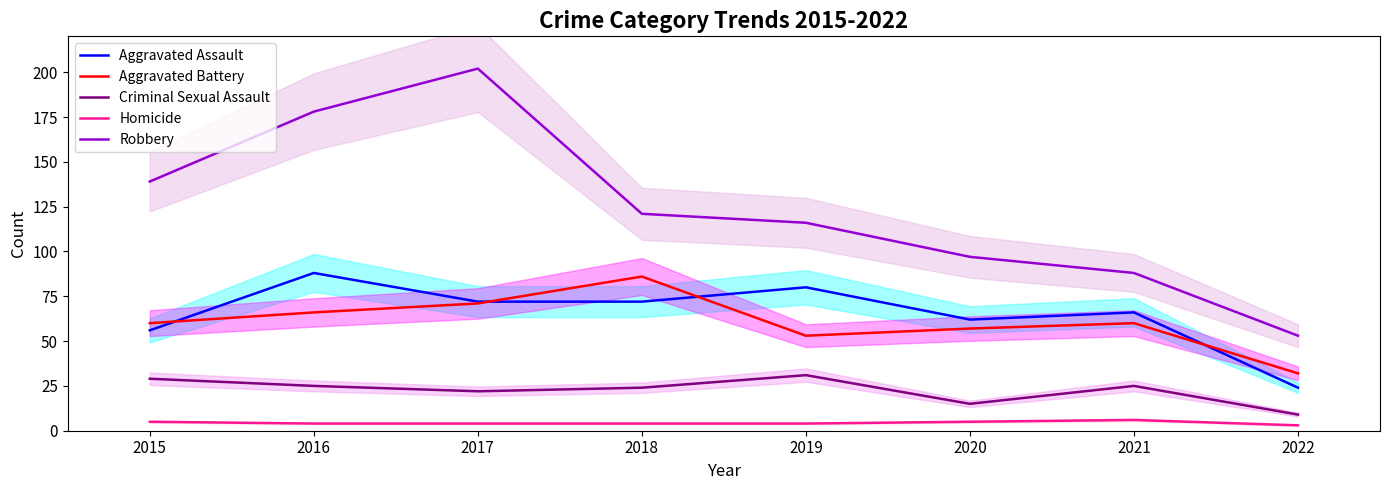

Is the value of Criminal Sexual Assault at 2017 greater than the value of Aggravated Battery at 2015?

No